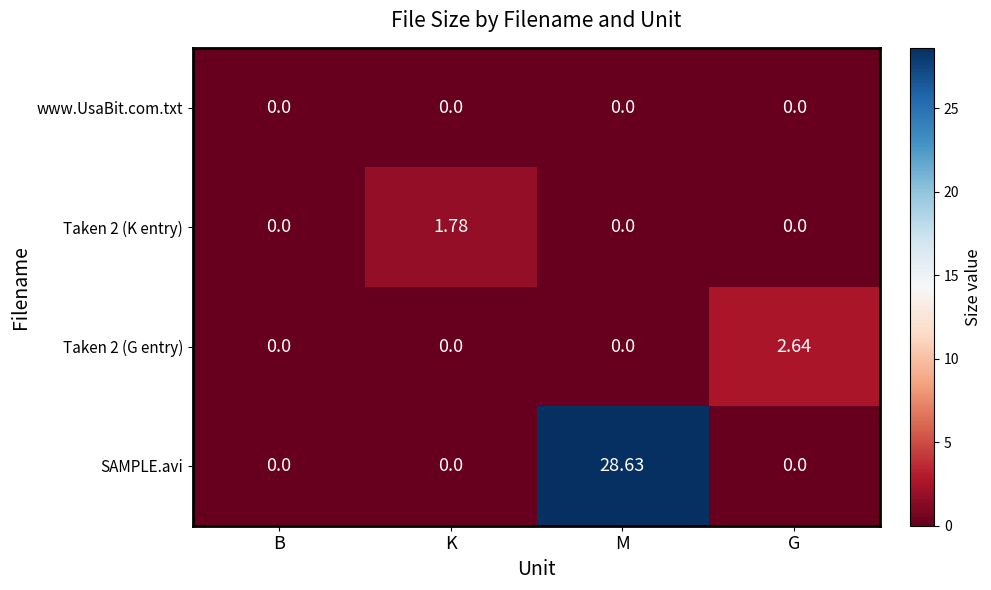

Which series changed the most between K and M?

SAMPLE.avi